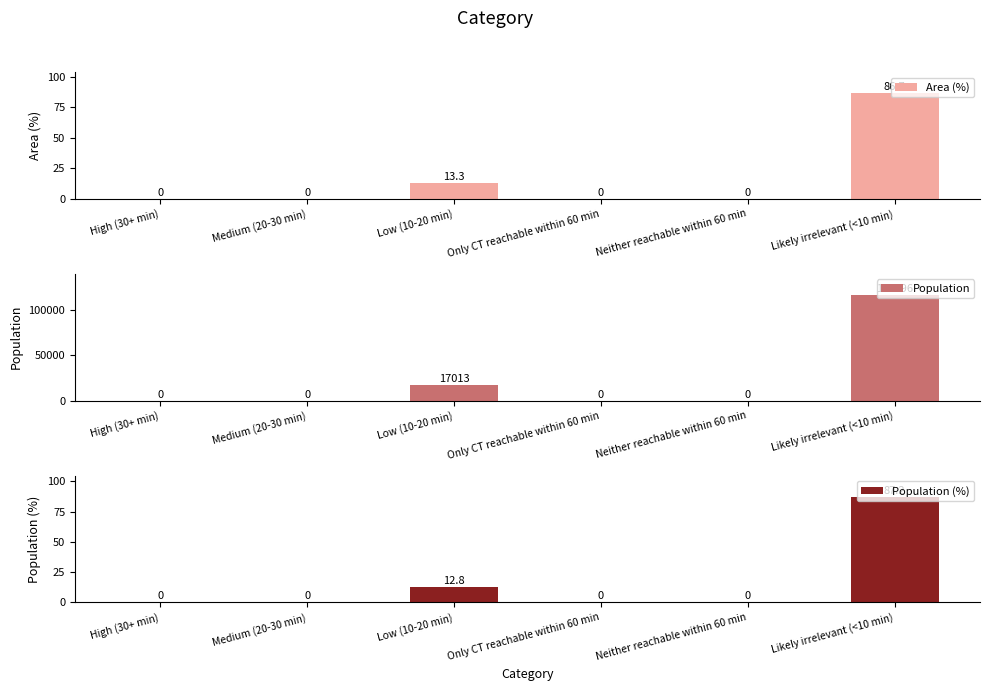

What are all the series names shown in the legend?

Area (%), Population, Population (%)